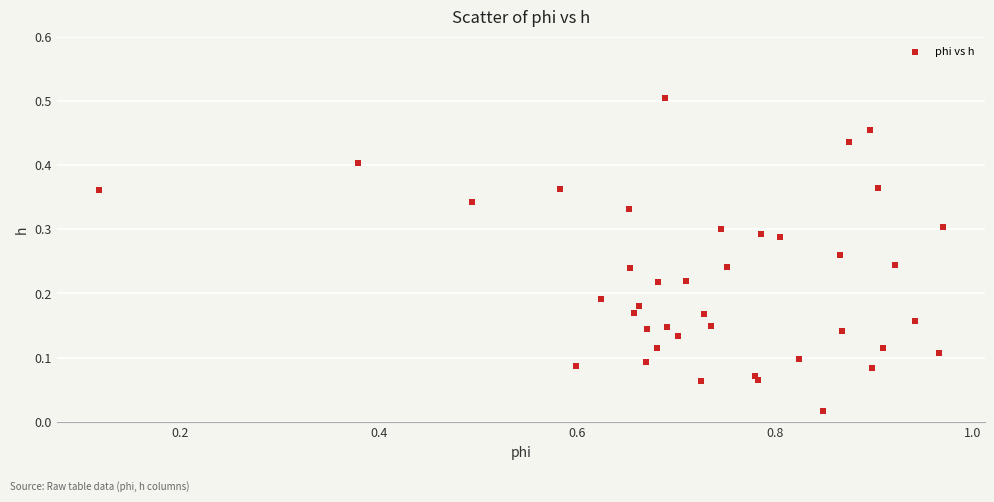

What is the range of X values (max minus min)?

0.9